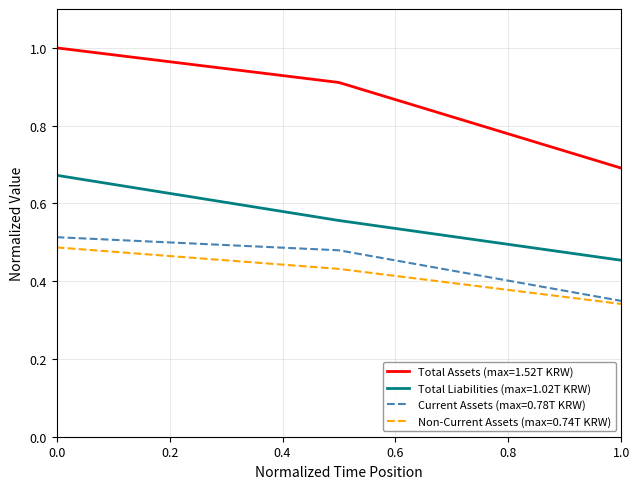

Which series has the largest range (max minus min)?

Total Assets (max=1.52T KRW)